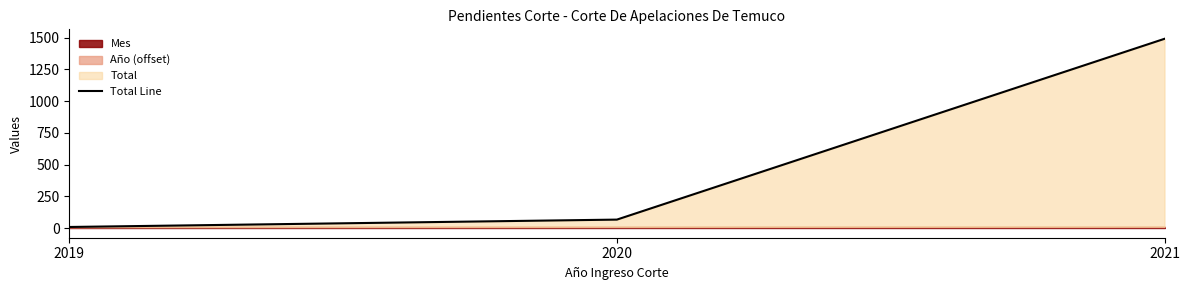

Rank the categories by value from lowest to highest.

2019, 2020, 2021